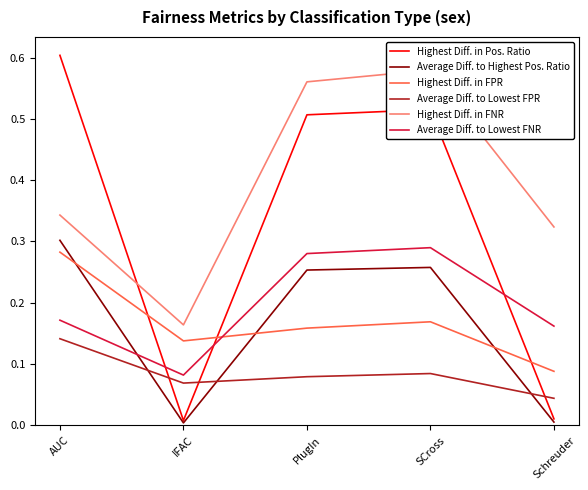

What are all the series names shown in the legend?

Highest Diff. in Pos. Ratio, Average Diff. to Highest Pos. Ratio, Highest Diff. in FPR, Average Diff. to Lowest FPR, Highest Diff. in FNR, Average Diff. to Lowest FNR